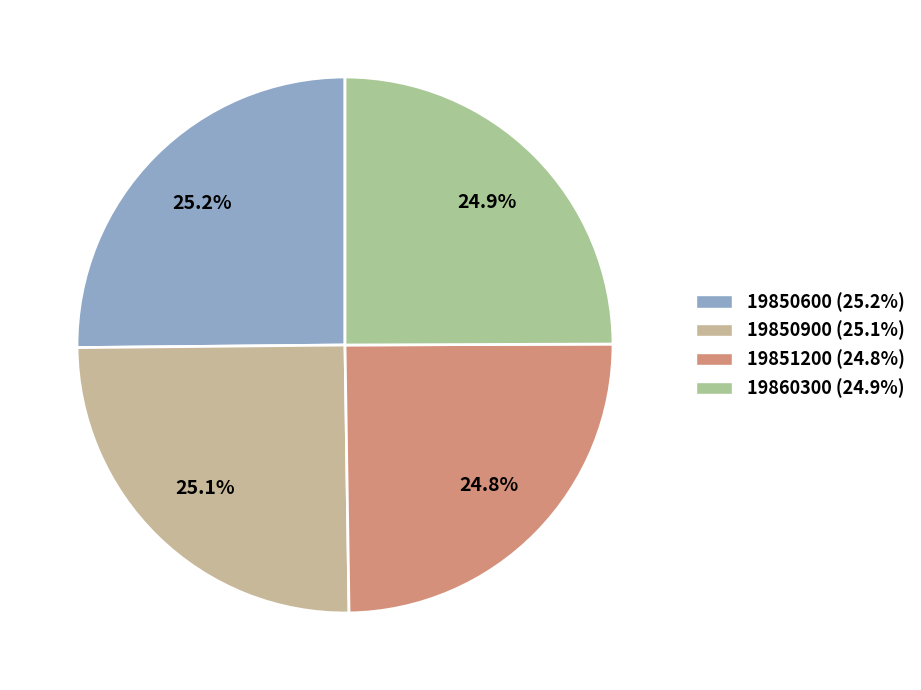

True or false: 19850900 accounts for 25% of the total.

True